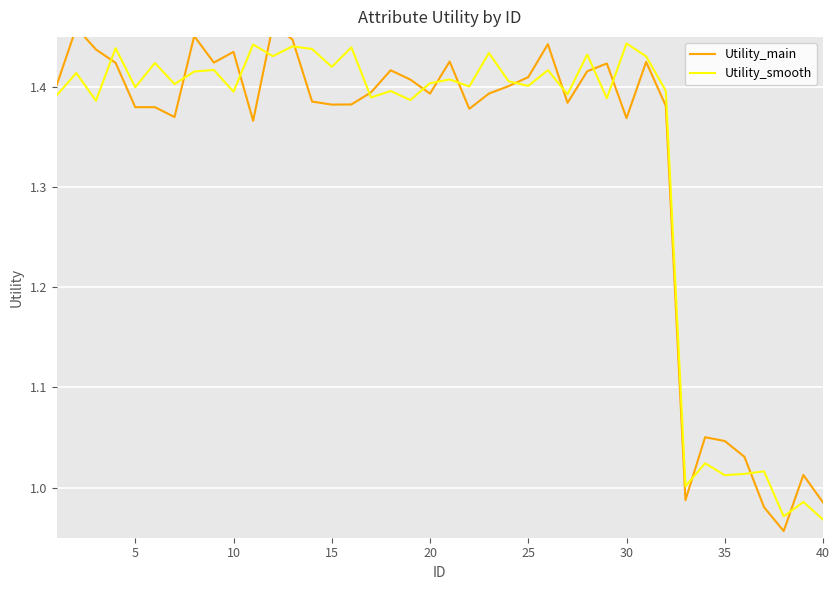

What is the greatest value displayed?

1.5